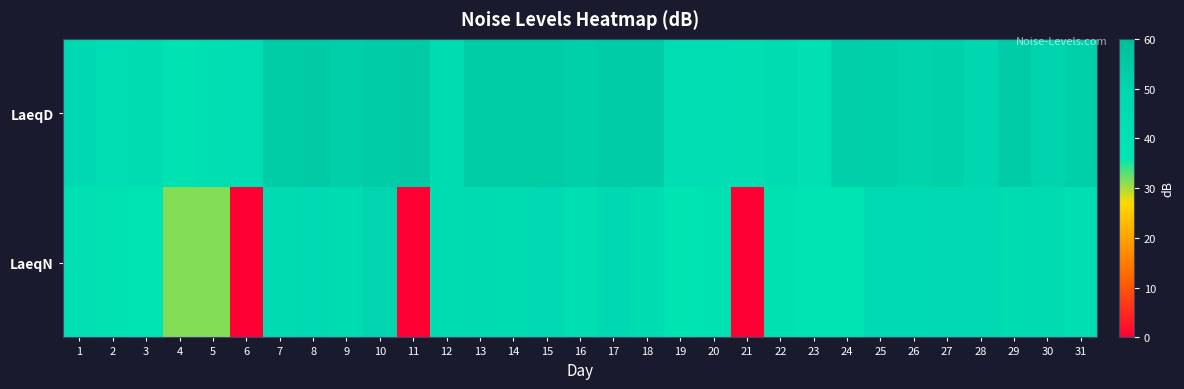

Which series changed the most between 21 and 31?

LaeqN